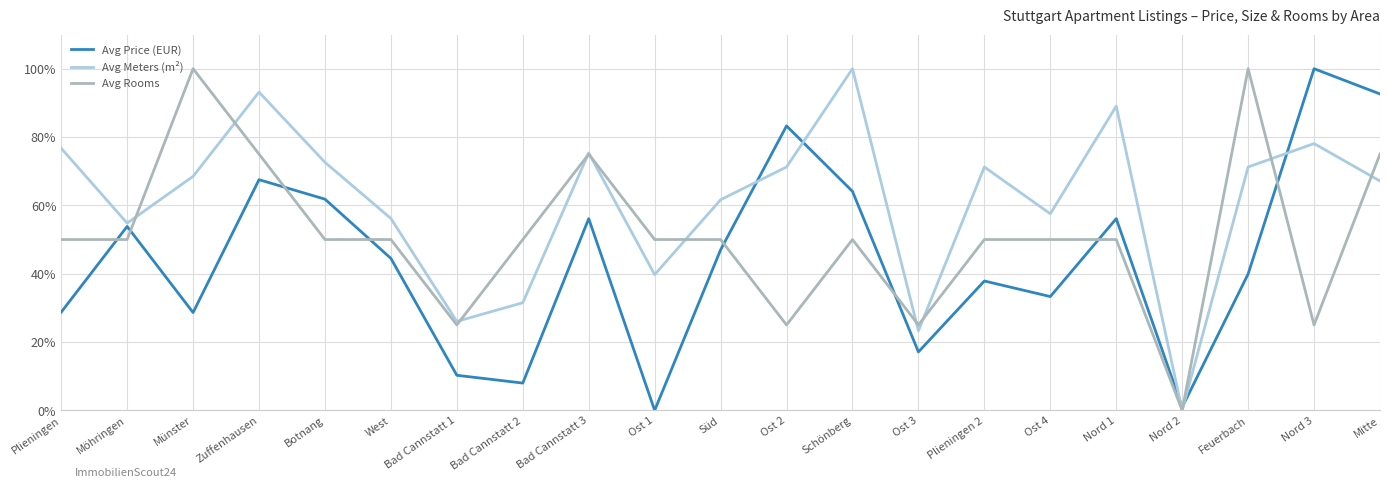

What is the difference between the maximum and minimum values in the Avg Meters (m²) series?

100.0